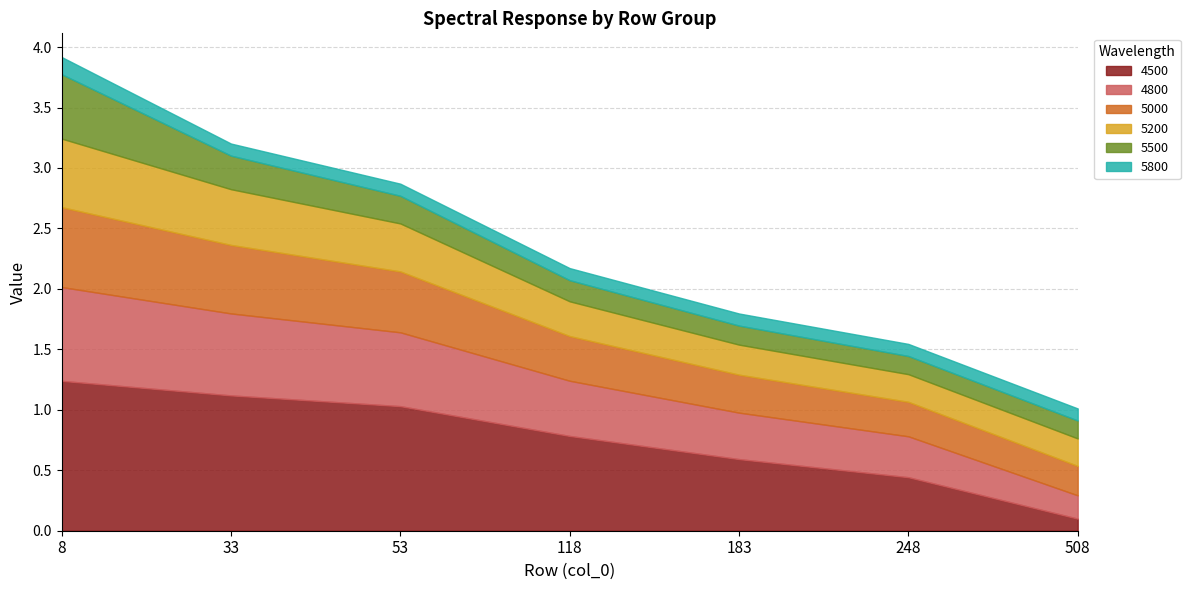

What are all the series names shown in the legend?

4500, 4800, 5000, 5200, 5500, 5800